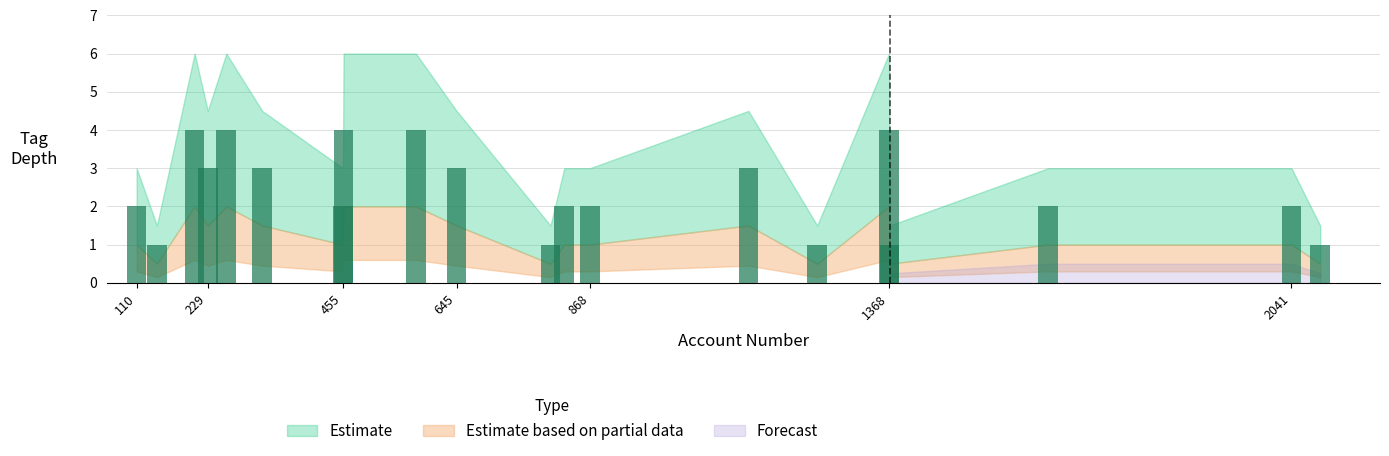

What is the maximum value shown in the chart?

4